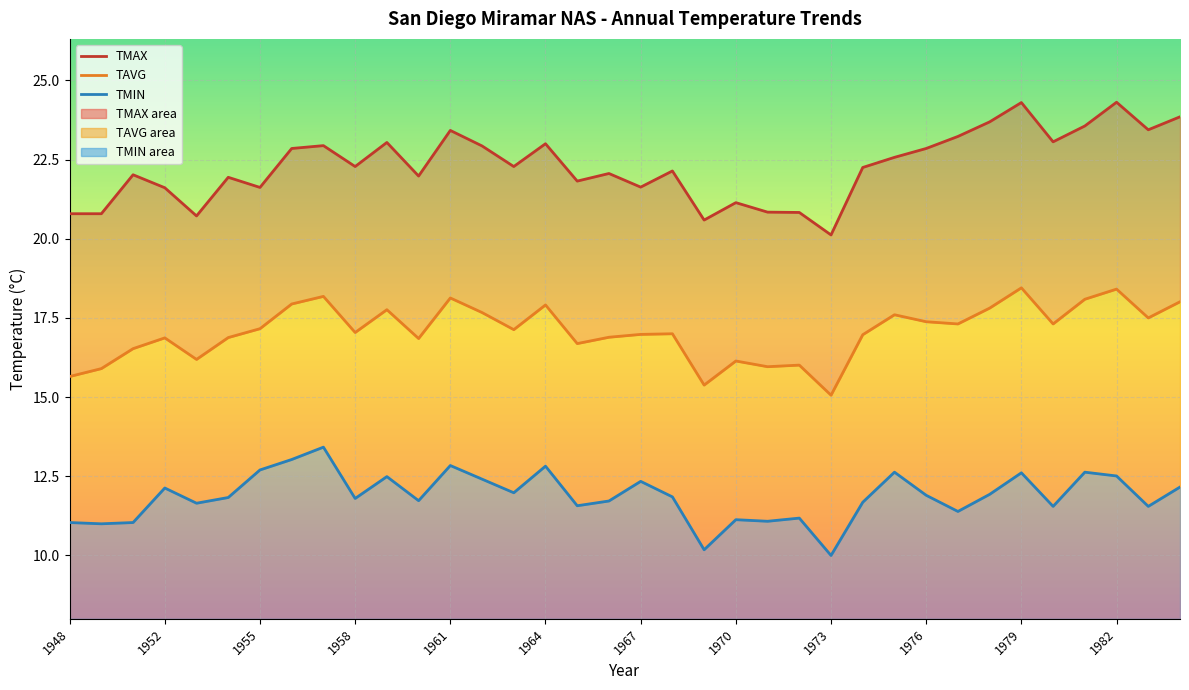

True or false: TMAX and TAVG intersect in this chart.

False